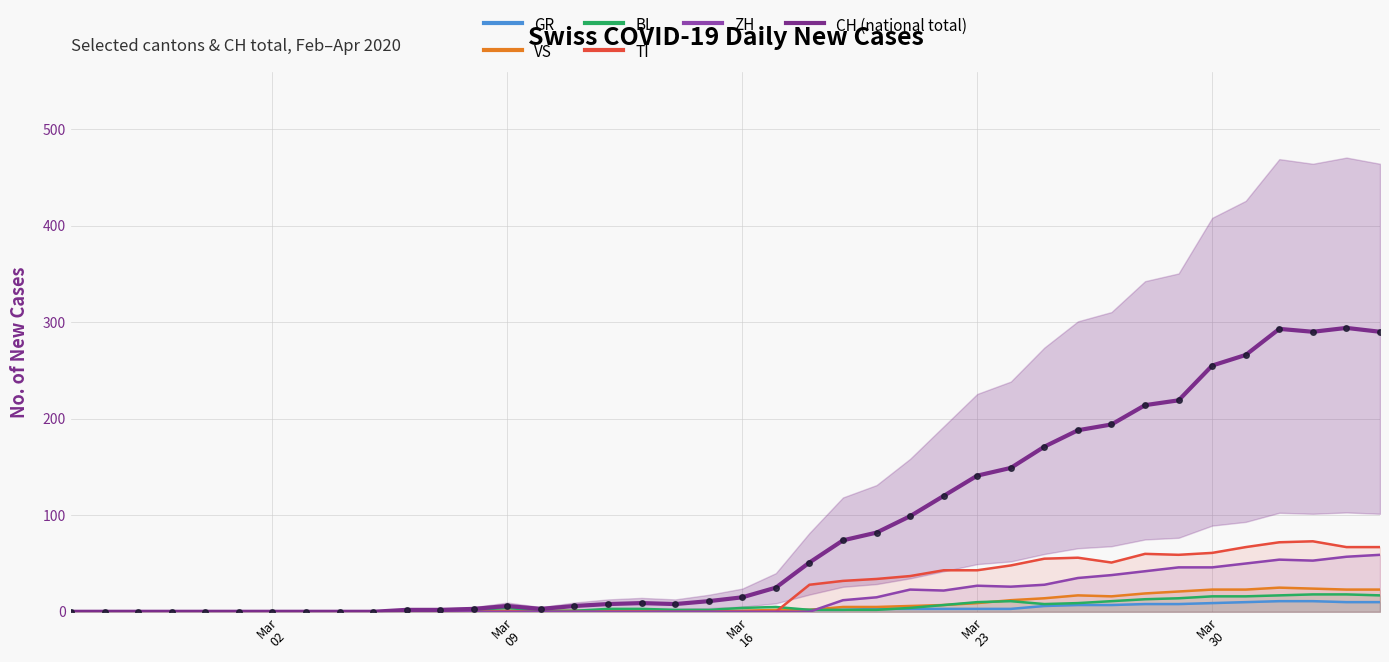

What is the maximum value shown in the chart?

294